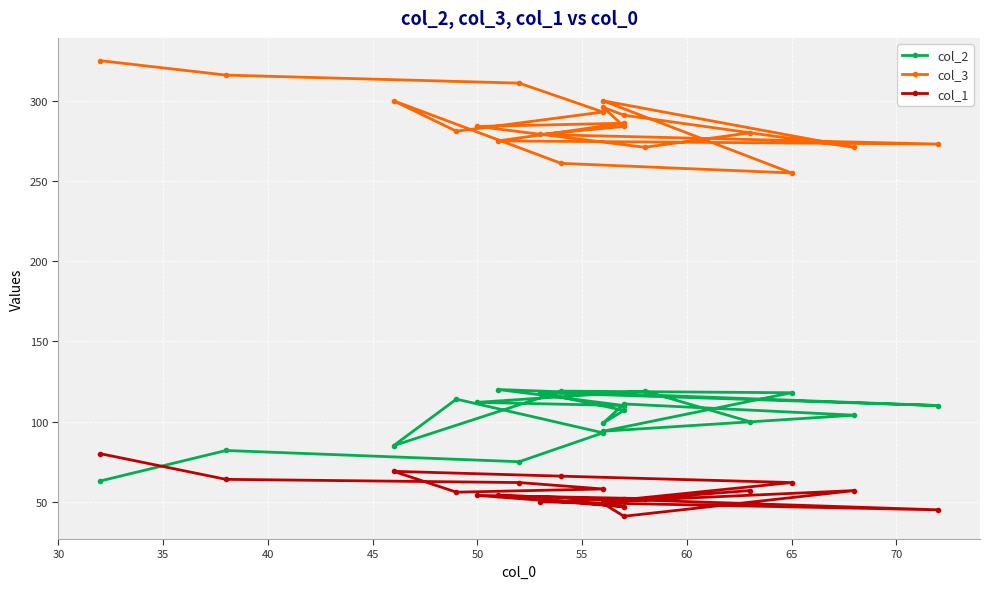

Rank the series by their maximum value, from highest to lowest.

col_3, col_2, col_1